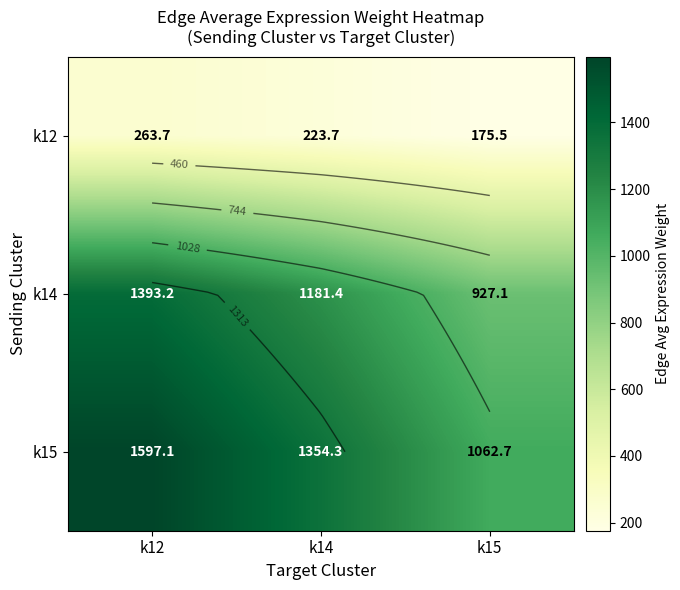

At how many categories does at least one series exceed 1044?

3